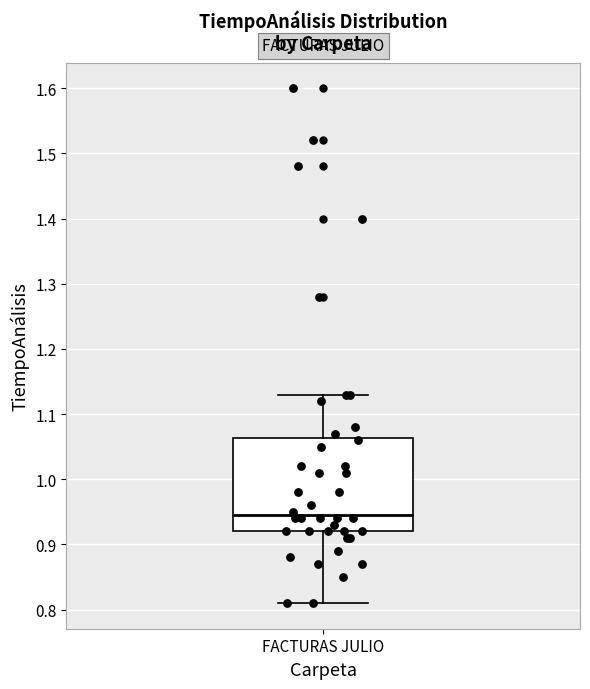

Read this box plot against the y-axis: the position of the median line, the range covered by the box, and the ends of both whiskers. The values are not printed on the chart, so give them approximately, as read against the axis.

median 0.95, box 0.92 to 1.06, whiskers 0.81 to 1.13